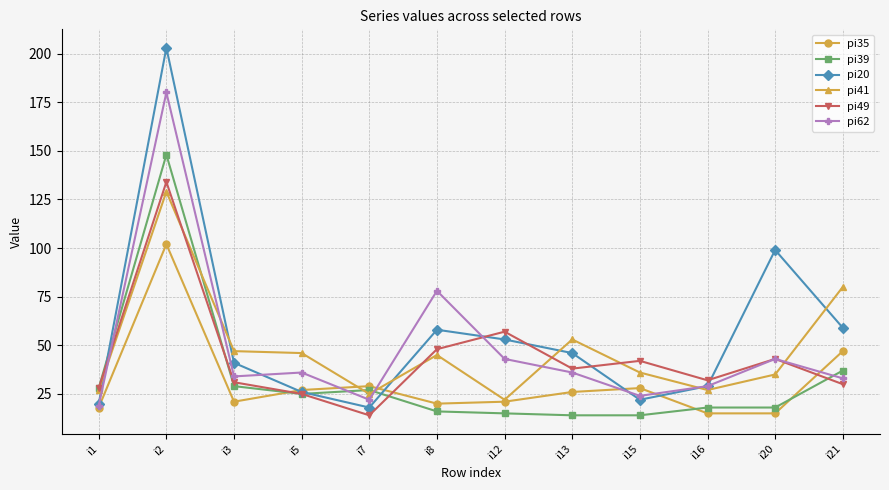

At which label is pi62 closest to 99?

i8